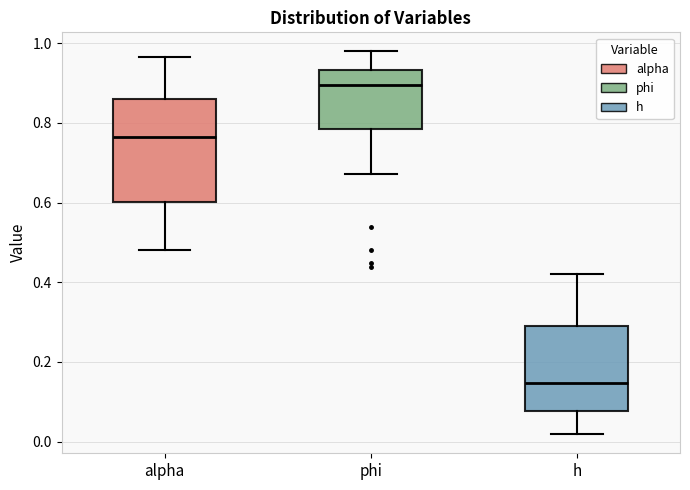

Comparing the boxes themselves (not the whiskers), which one is the tallest?

alpha